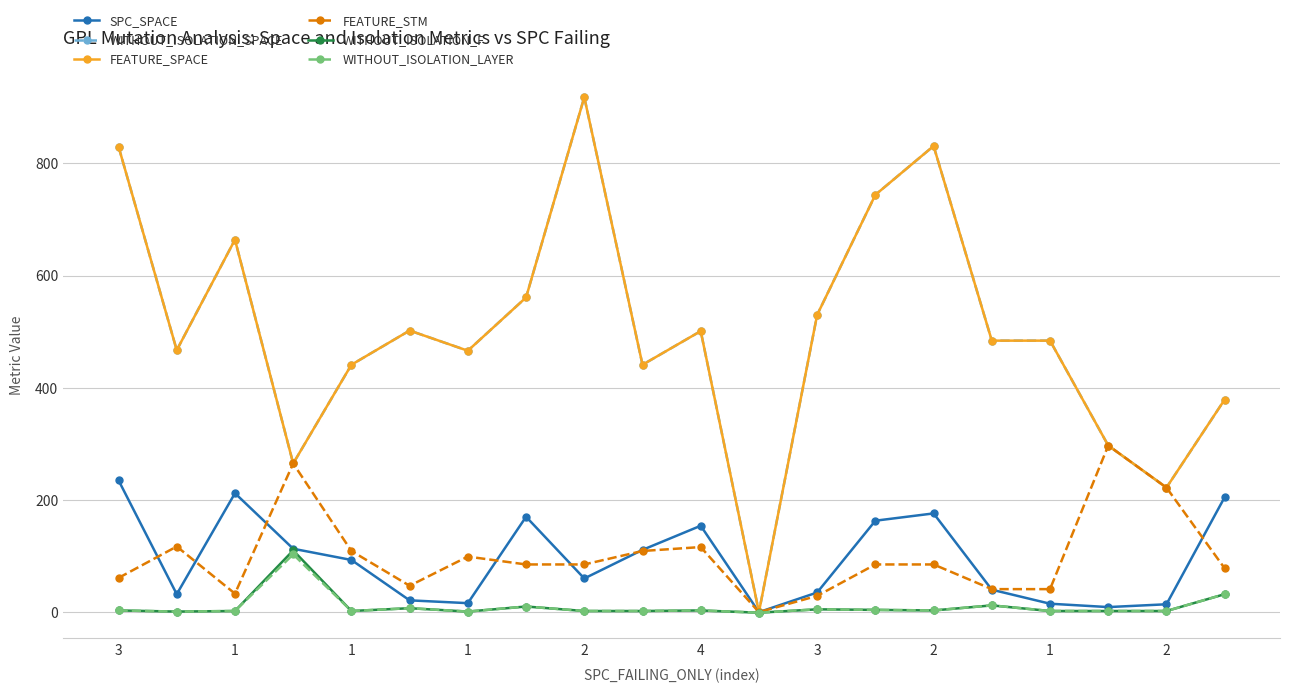

Which series has the largest total across all categories?

WITHOUT_ISOLATION_SPACE